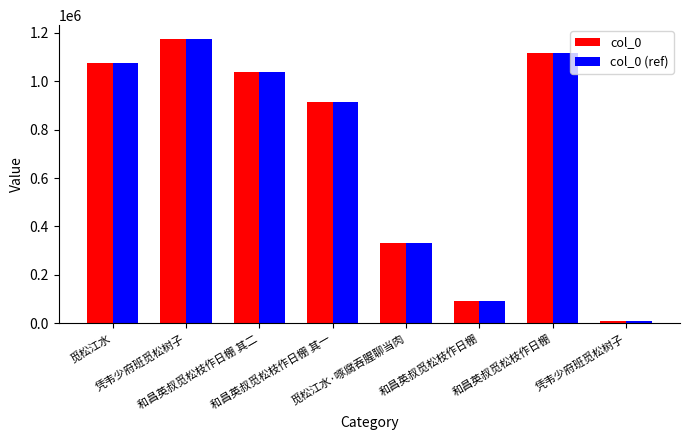

What are all the series names shown in the legend?

col_0, col_0 (ref)